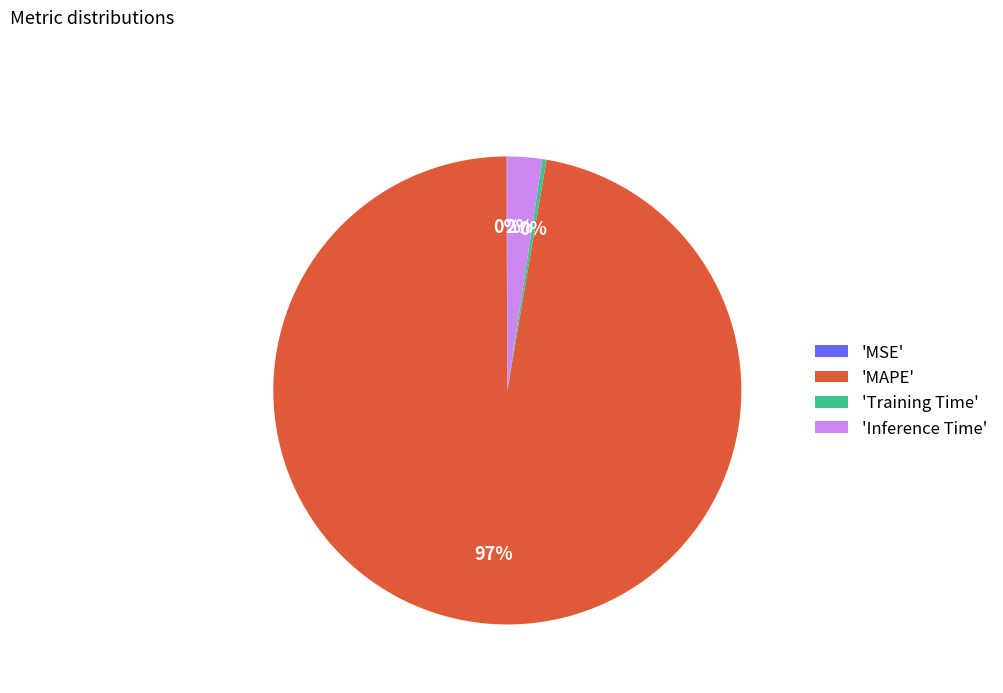

To the nearest percent, what is the combined percentage of 'MAPE' and 'Inference Time'?

100%